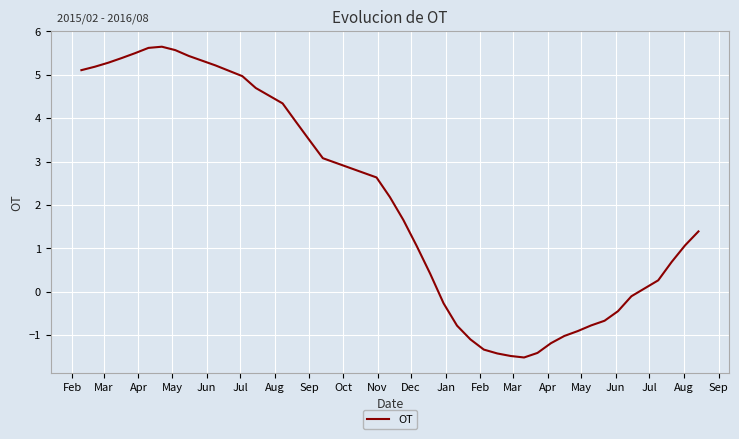

What is the difference between the maximum and minimum values?

7.2